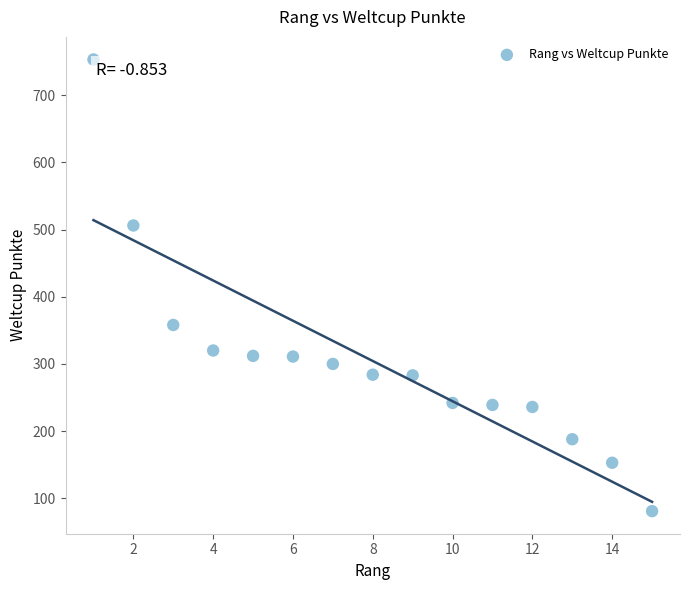

What Y value in the scatter plot is closest to 417?

358